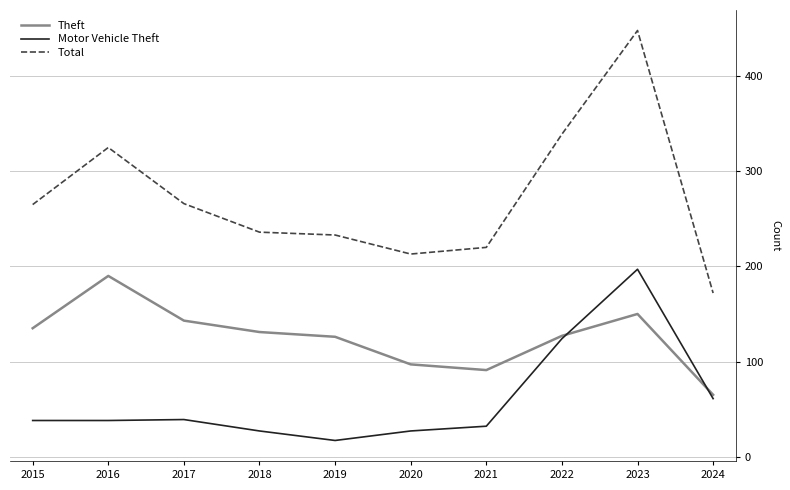

True or false: Theft and Total cross at least once.

False